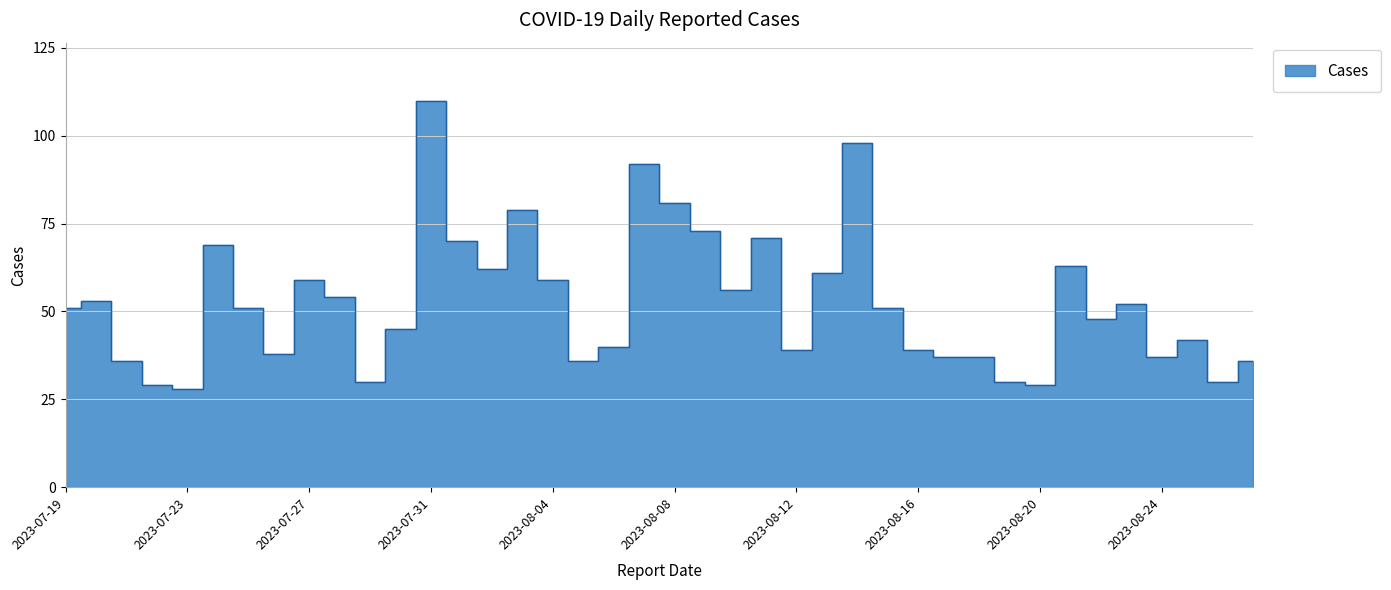

What is the change in value from 2023-08-11 to 2023-08-26?

-41